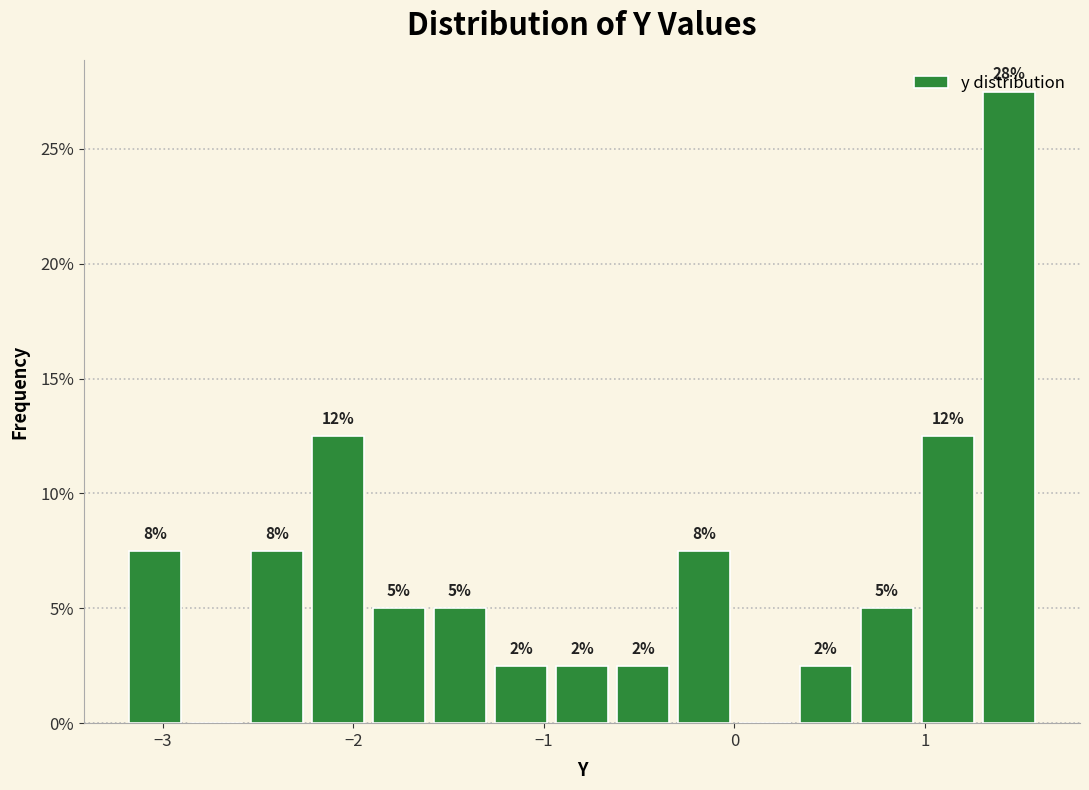

Read against the x-axis, roughly where is the centre of the tallest bar?

1.4